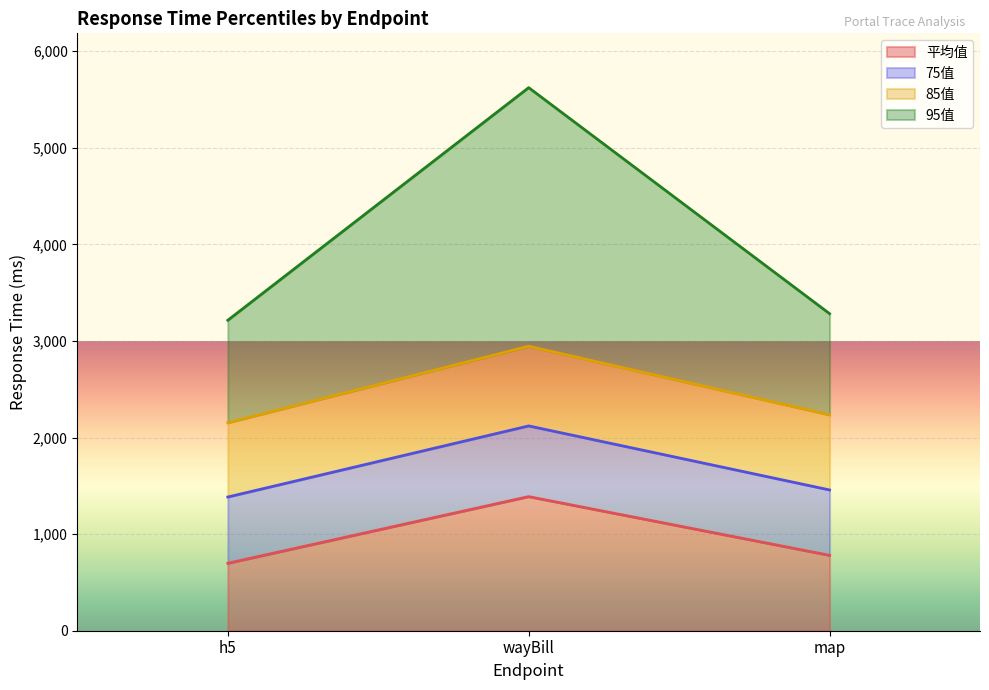

Does the chart display data point markers on the line(s)?

No